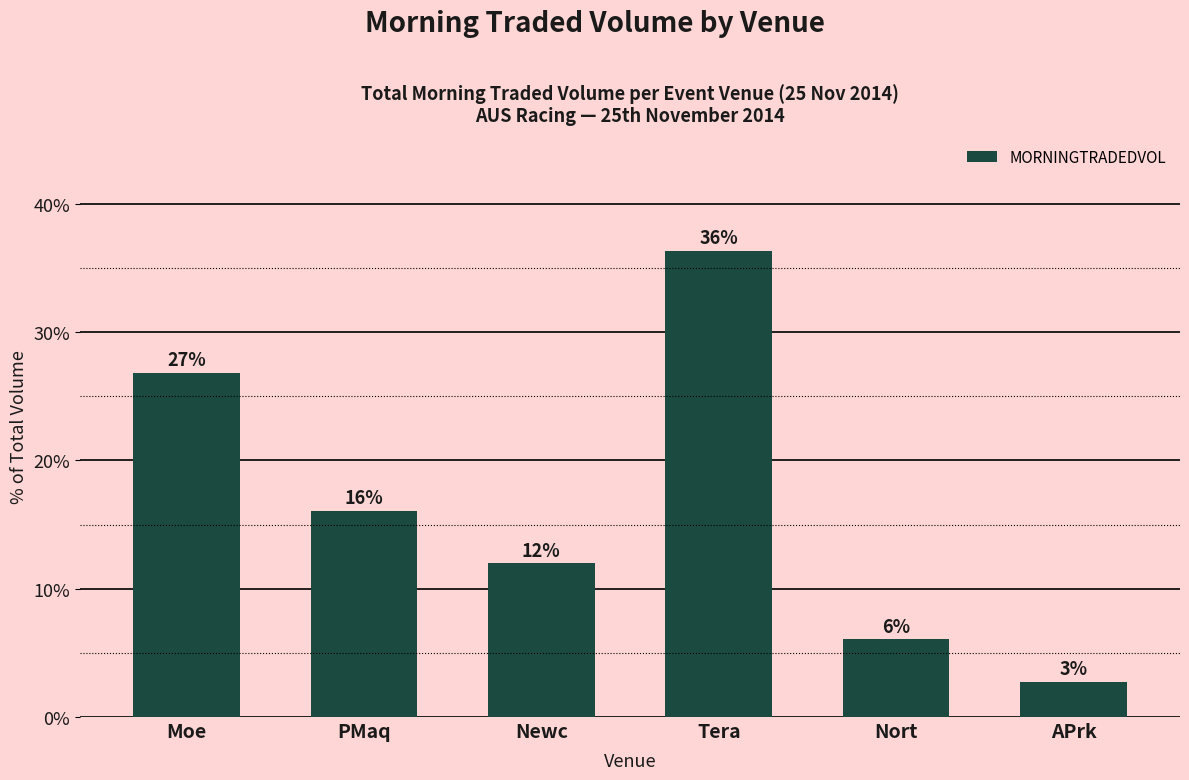

What is the label of the 5th bar from the left?

Nort